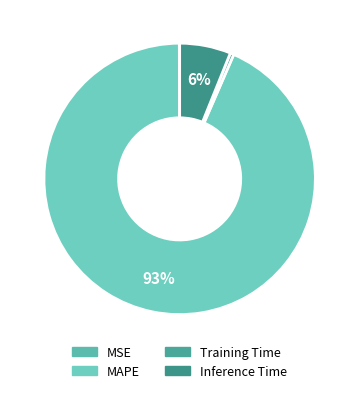

How many segments does this pie chart have?

4